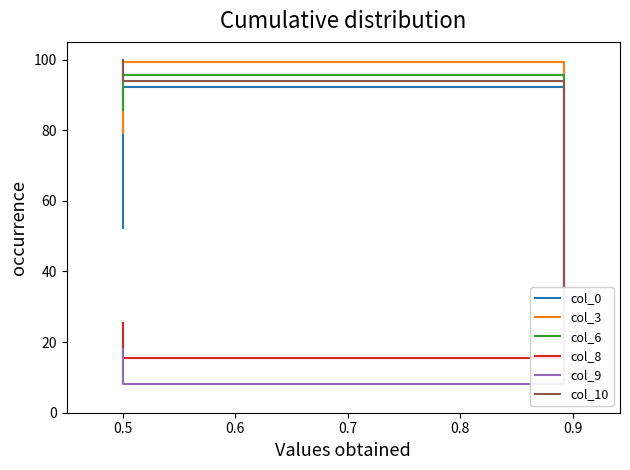

What is the value of the col_10 point at the 1st from the left?

100.0